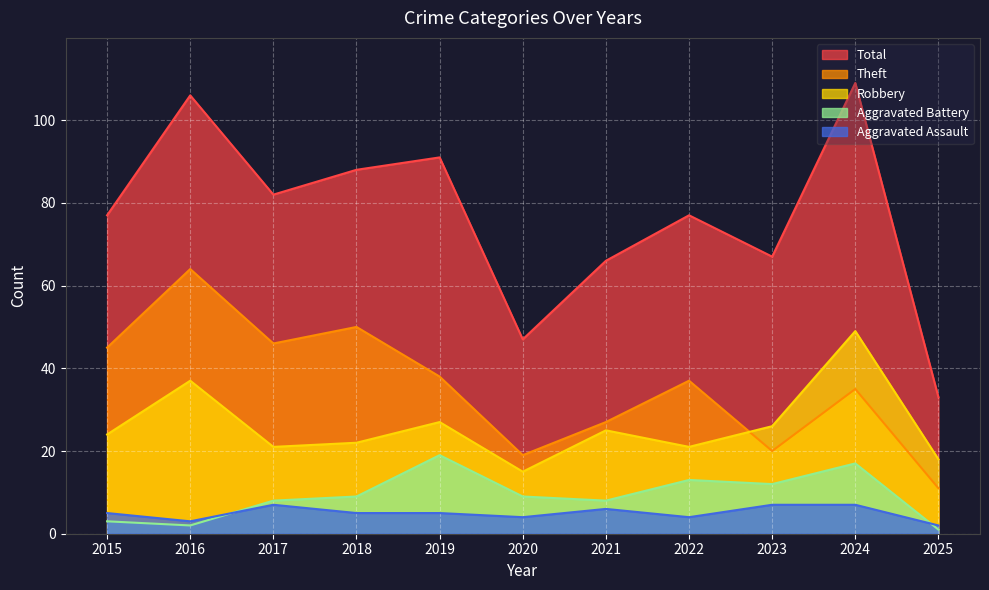

At how many categories does at least one series exceed 100?

2